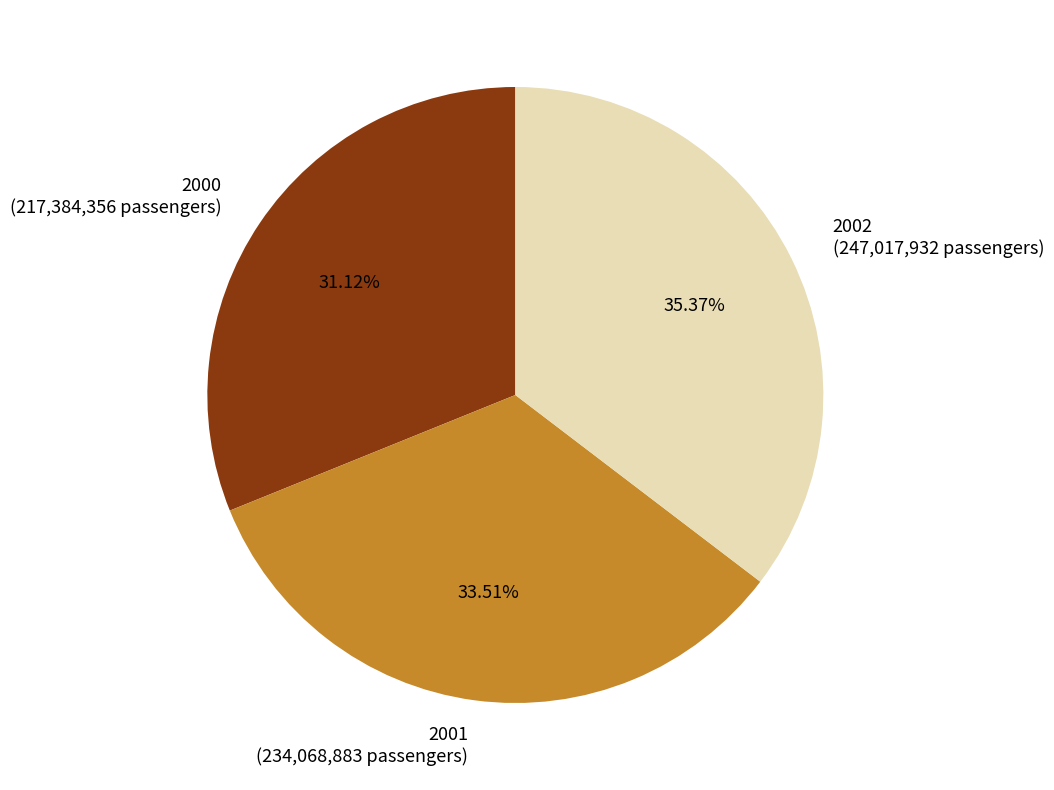

How much of the chart is everything except 2000?

68.9%